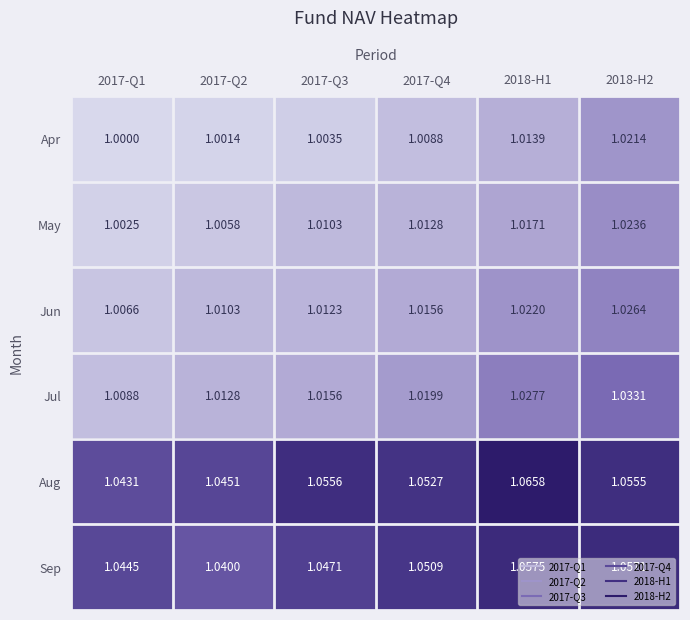

Which series has the widest spread of values?

Jul